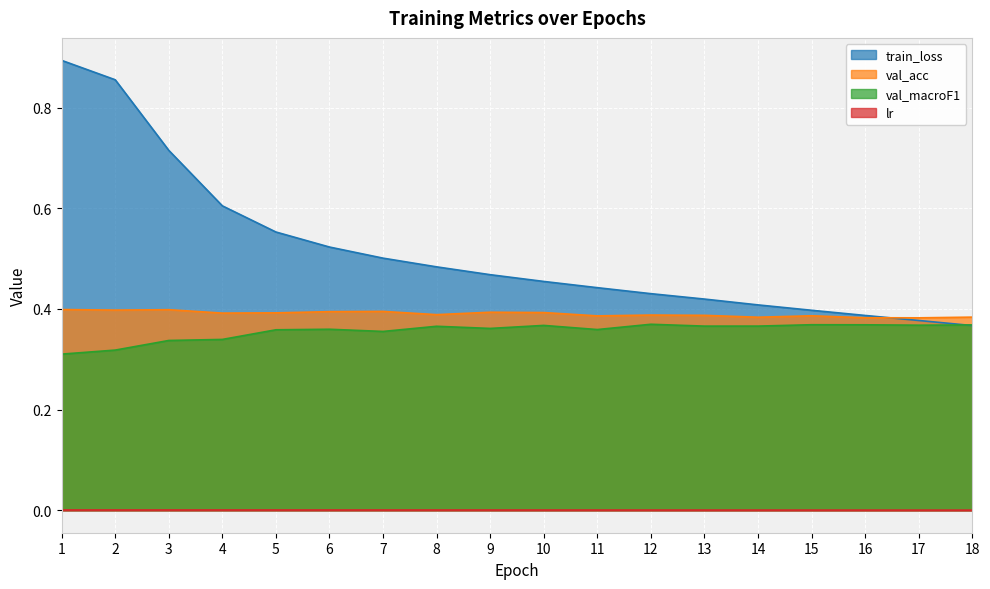

Which series has the widest spread of values?

train_loss